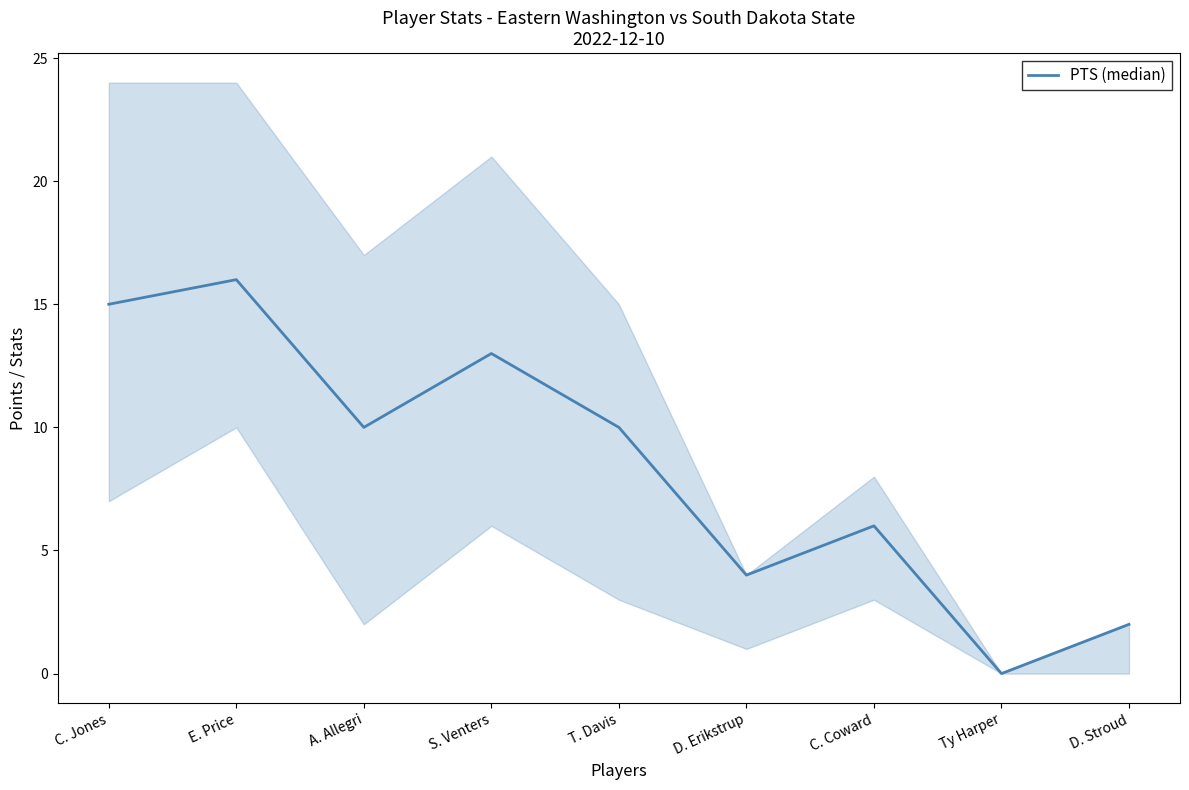

What is the difference between the values at C. Jones and D. Stroud?

13